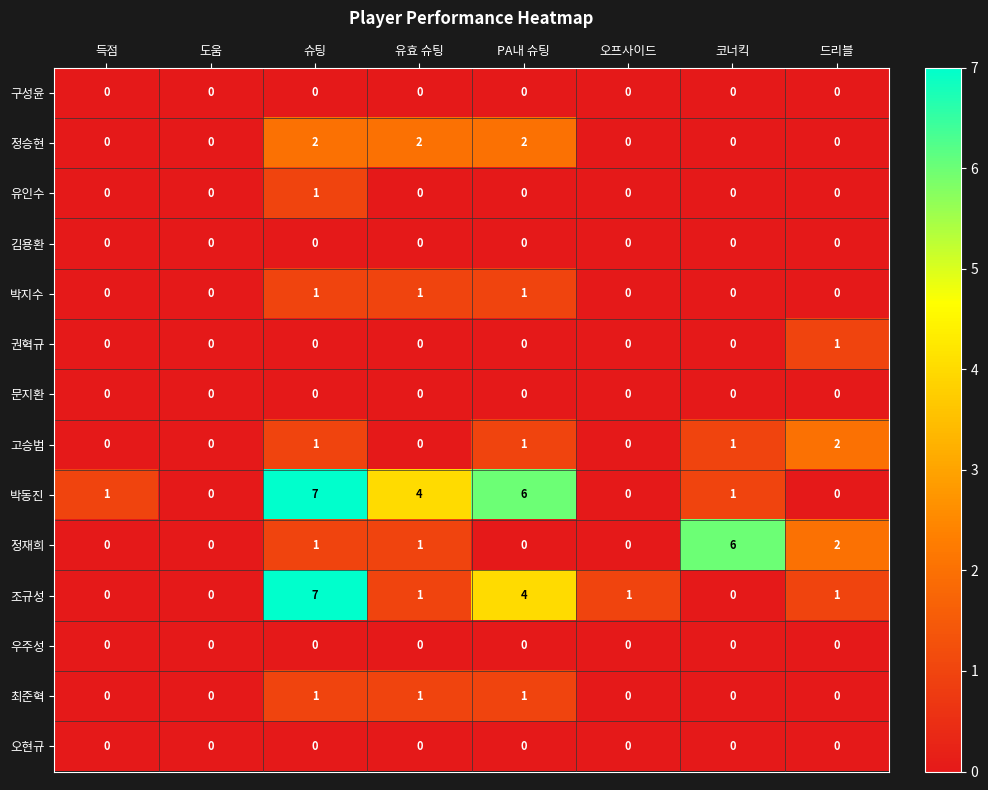

Count the 권혁규 values in the range 0 to 1.

8